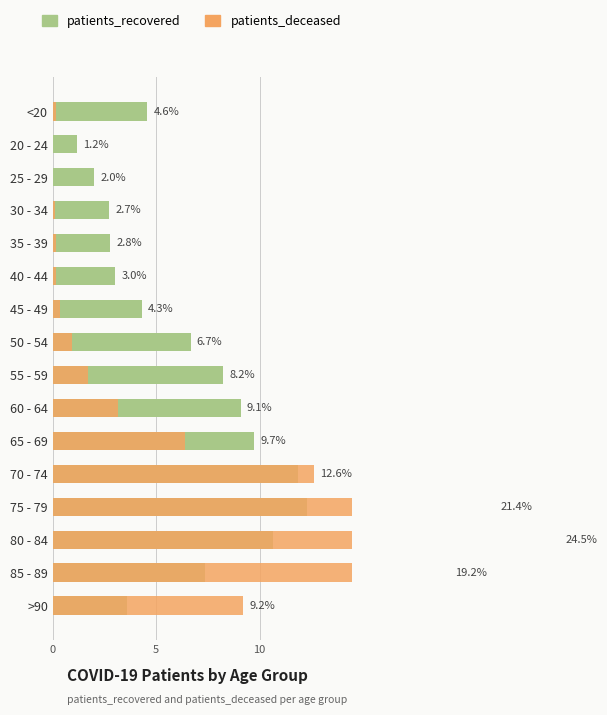

How many distinct data groups are displayed?

2